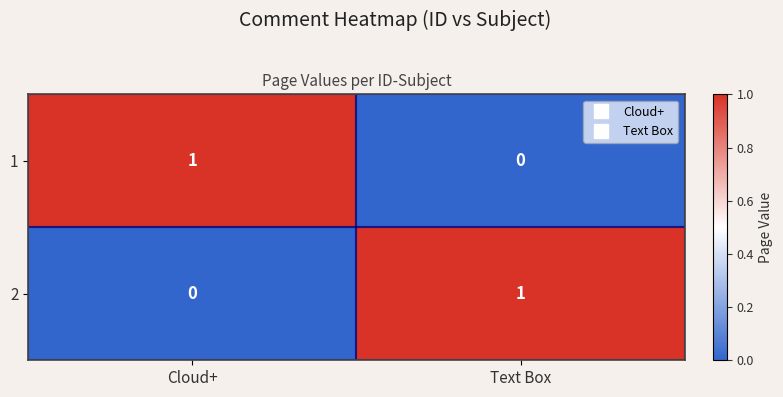

What is the total value across all series at Cloud+?

1